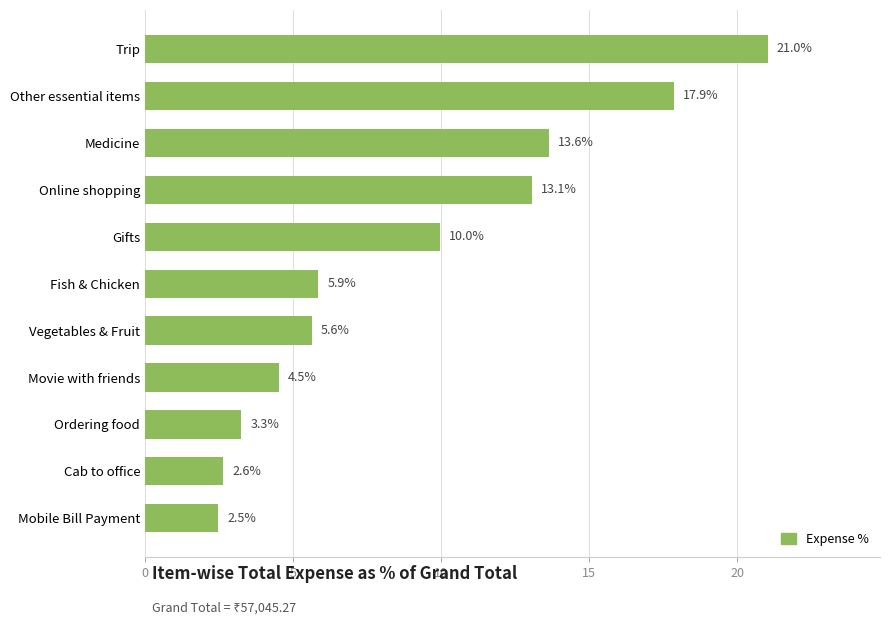

List the labels in order of value, largest first.

Trip, Other essential items, Medicine, Online shopping, Gifts, Fish & Chicken, Vegetables & Fruit, Movie with friends, Ordering food, Cab to office, Mobile Bill Payment